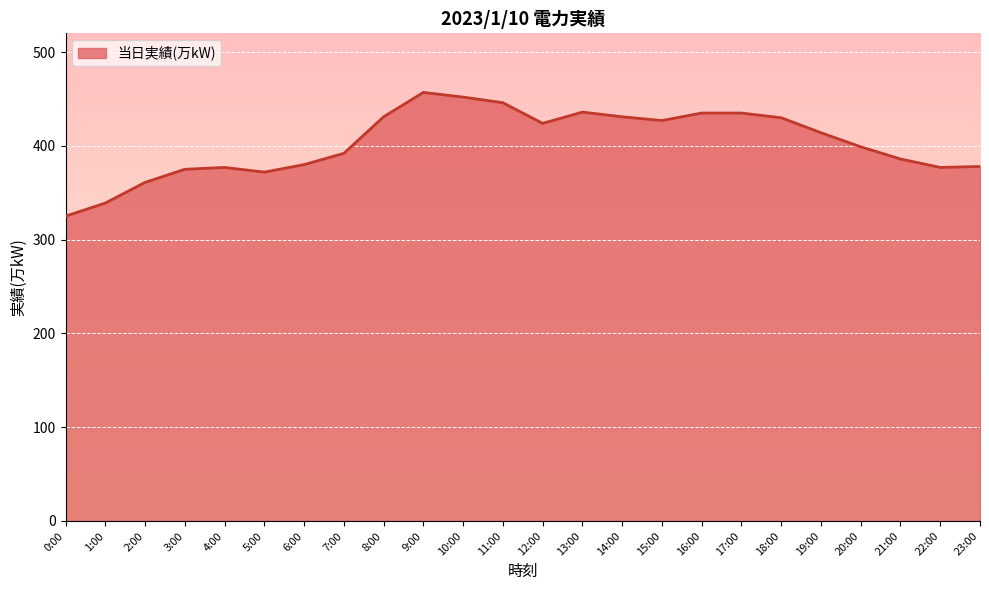

Between 23:00 and 8:00, which is larger?

8:00